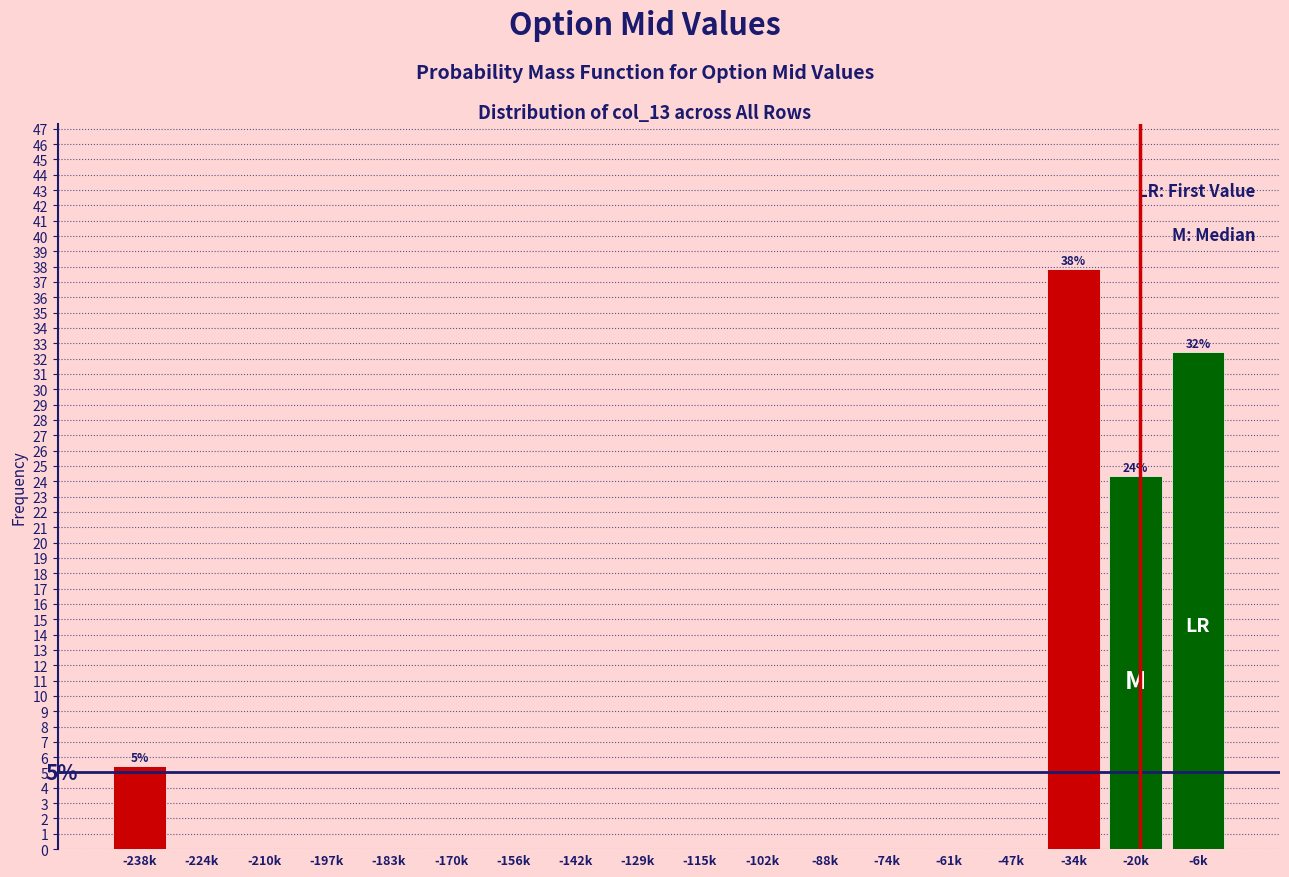

Reading left to right, transcribe all the data shown in this chart.

-238k=5.4	-224k=0.0	-210k=0.0	-197k=0.0	-183k=0.0	-170k=0.0	-156k=0.0	-142k=0.0	-129k=0.0	-115k=0.0	-102k=0.0	-88k=0.0	-74k=0.0	-61k=0.0	-47k=0.0	-34k=37.8	-20k=24.3	-6k=32.4